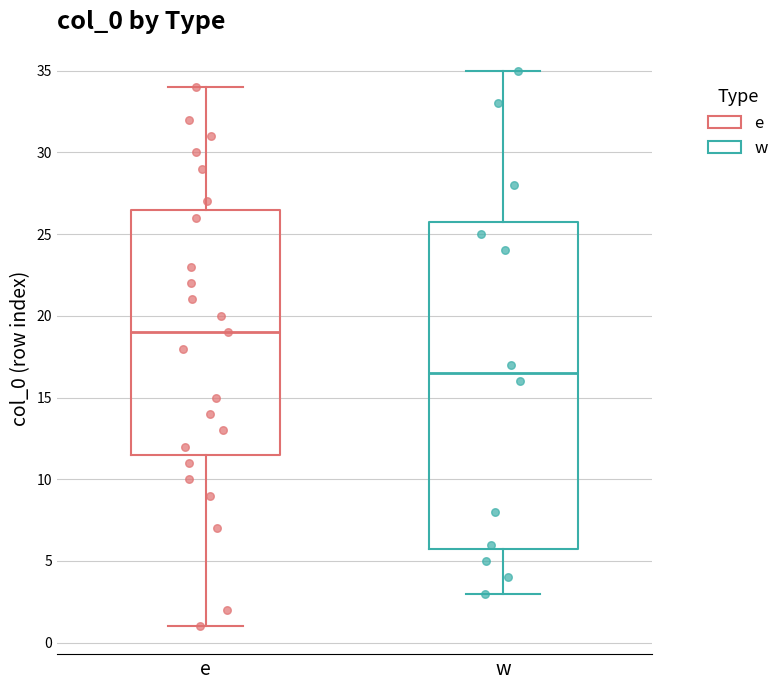

Where is the upper edge of the box for w on the y-axis? The values are not printed on the chart, so give them approximately, as read against the axis.

26.0